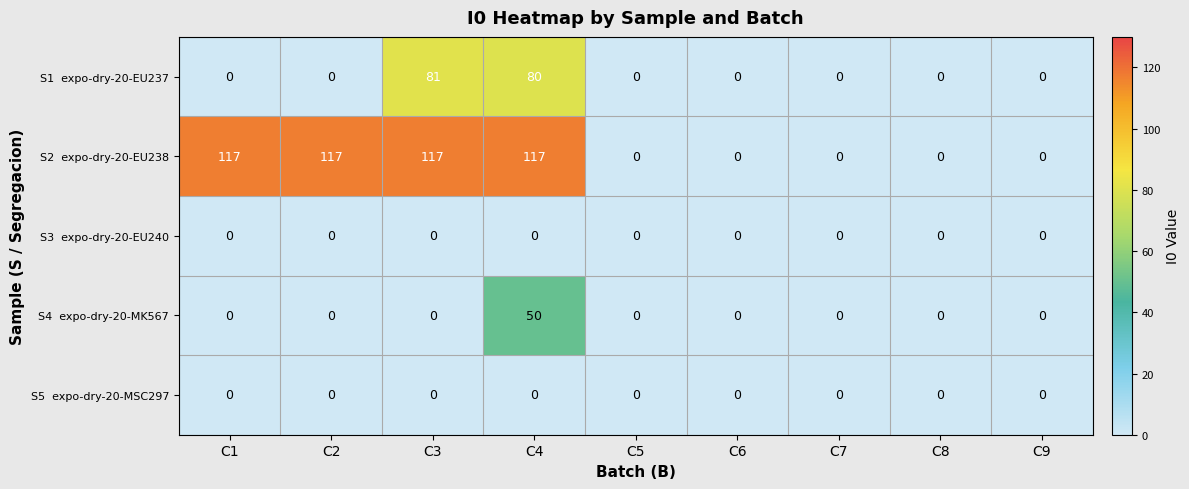

At how many categories does at least one series exceed 44?

4